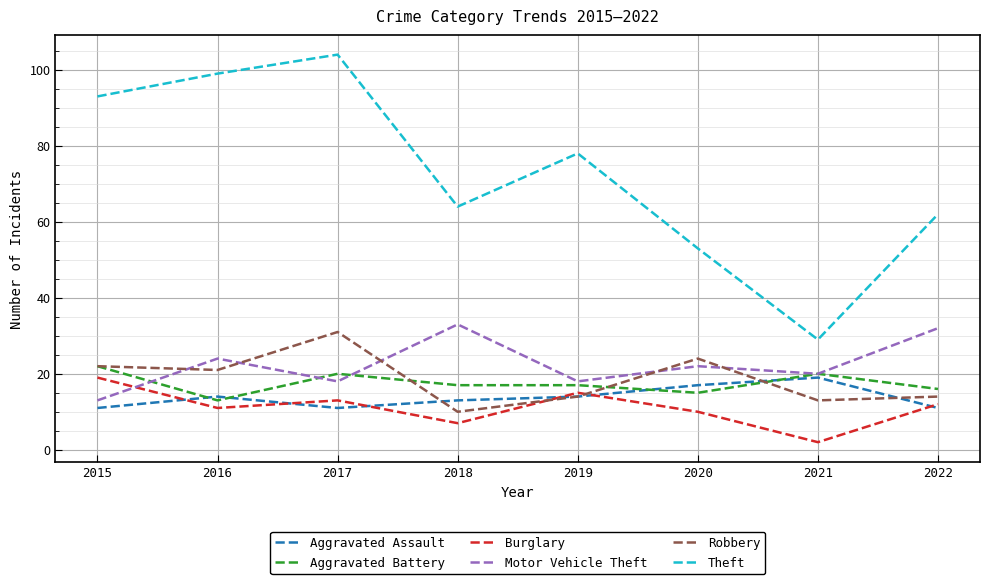

Between which two adjacent categories do Motor Vehicle Theft and Burglary first intersect?

2015 and 2016